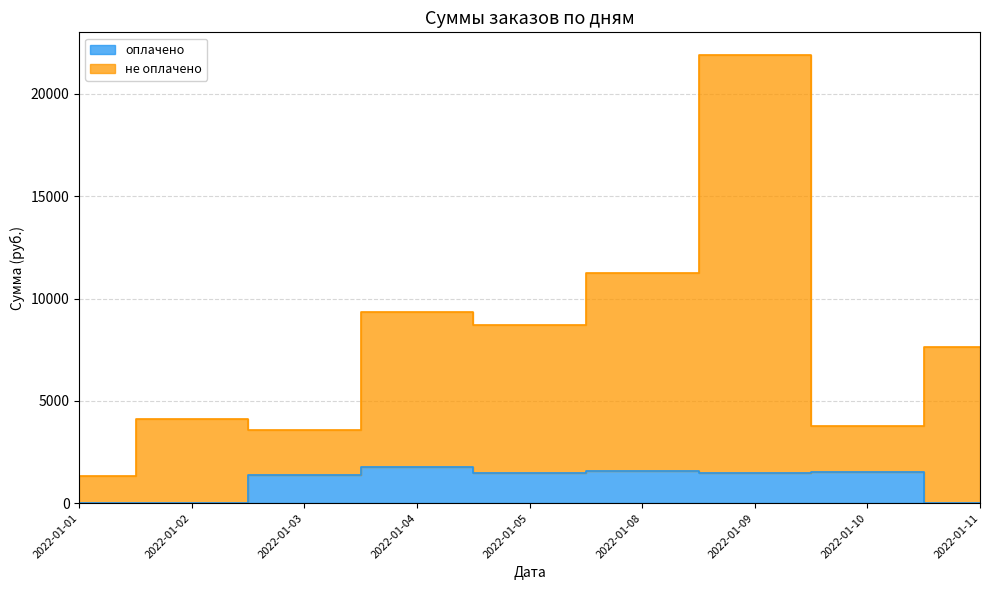

Rank the categories by не оплачено value from highest to lowest.

2022-01-09, 2022-01-08, 2022-01-04, 2022-01-05, 2022-01-11, 2022-01-02, 2022-01-10, 2022-01-03, 2022-01-01